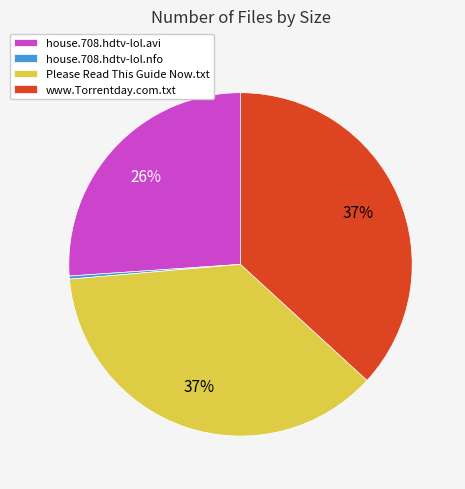

Does any single category account for the majority?

No